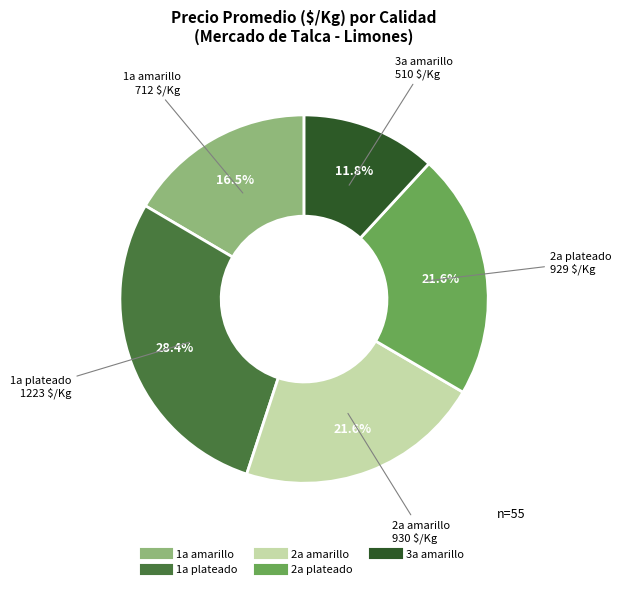

Does any single category account for the majority?

No